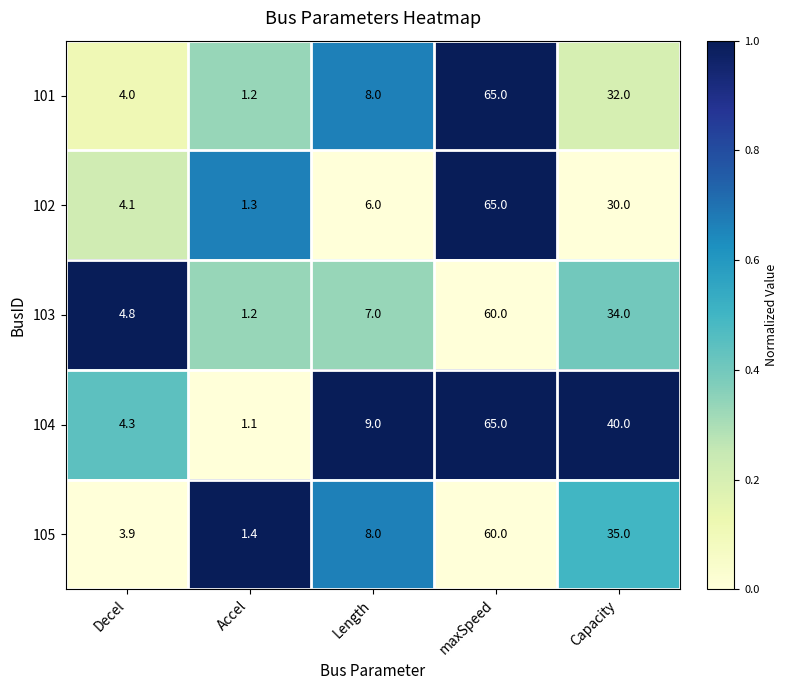

What is the difference between the second highest and minimum values in the 101 series?

30.8